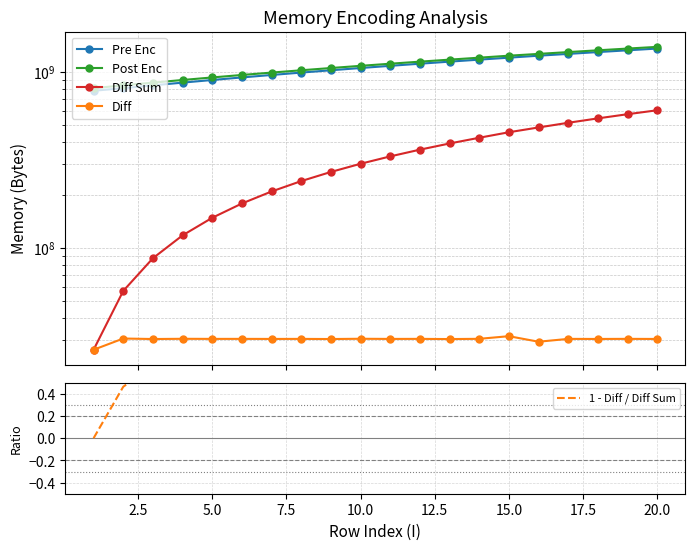

Does the chart have visible grid lines?

Yes